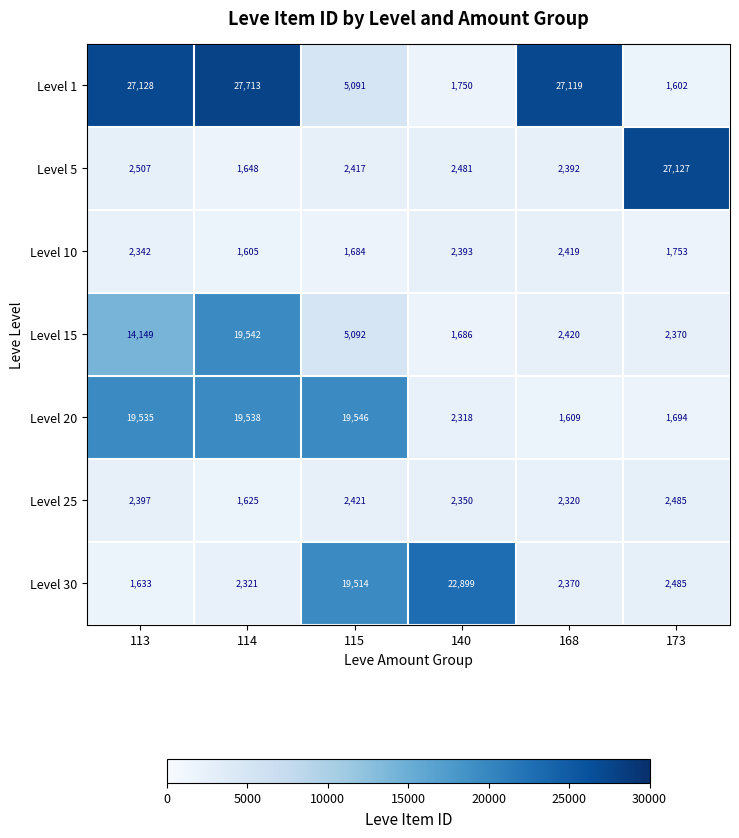

What is the spread (max minus min) of values at 168?

25510